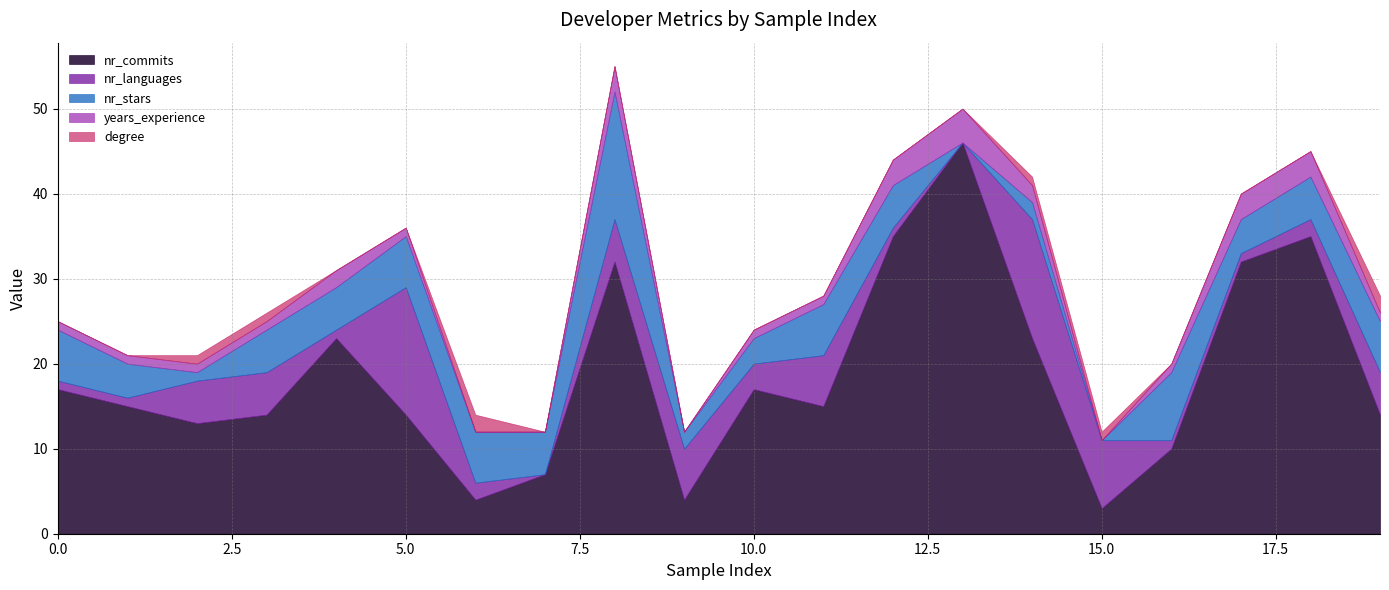

How many positive values does the nr_languages series have?

18